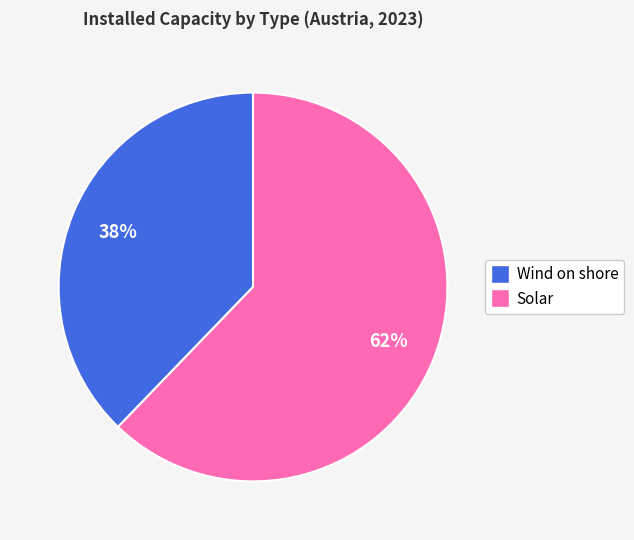

Is Wind on shore the majority of the pie?

No